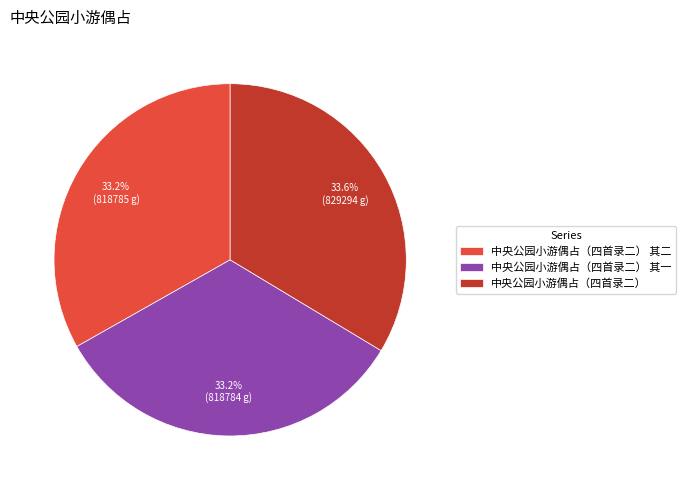

To the nearest percent, what is the combined percentage of 中央公园小游偶占（四首录二） 其二 and 中央公园小游偶占（四首录二） 其一?

66%